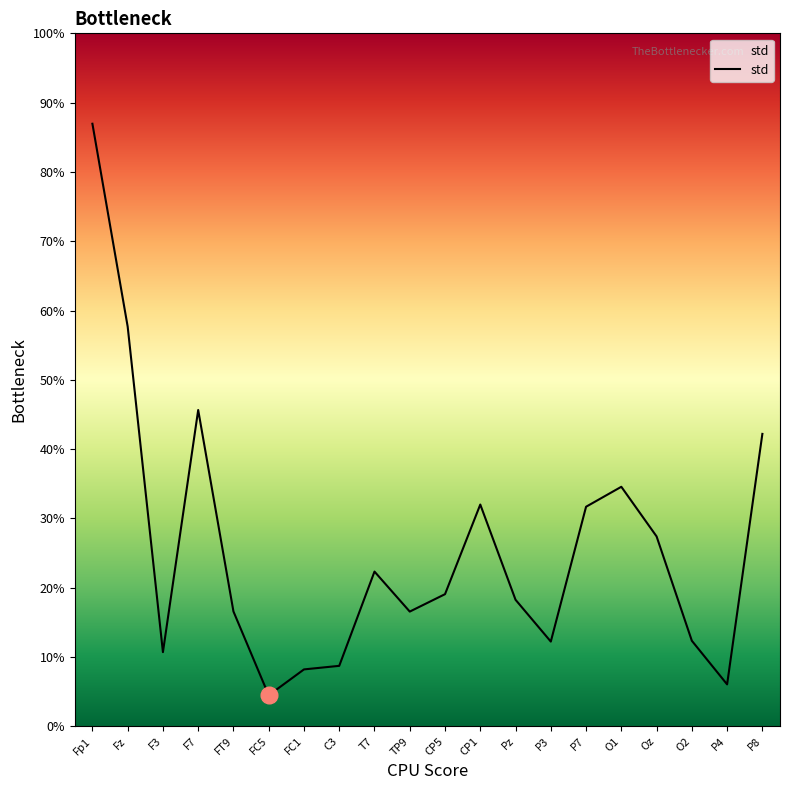

Does the chart display data point markers on the line(s)?

No